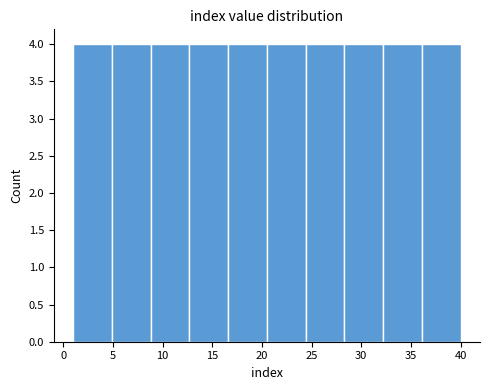

What is the height of the bar covering 16.6 to 20.5 on the x-axis? Neither the bar edges nor the heights are printed on the chart, so give them approximately, as read against the axes.

4